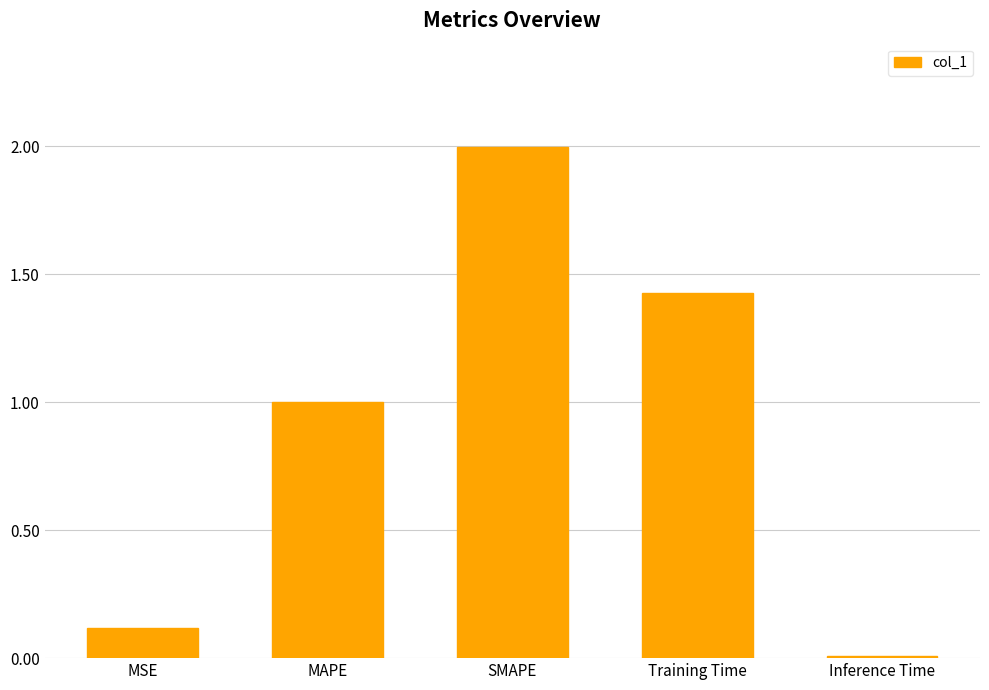

How many bars are there in total?

5